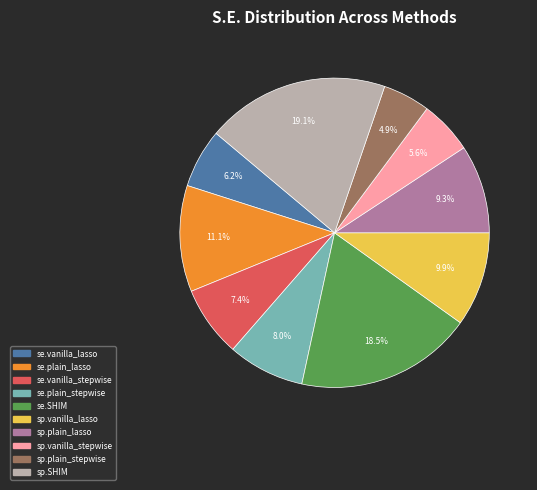

To the nearest percent, what is the difference between the se.vanilla_stepwise and se.vanilla_lasso slice percentages?

1%